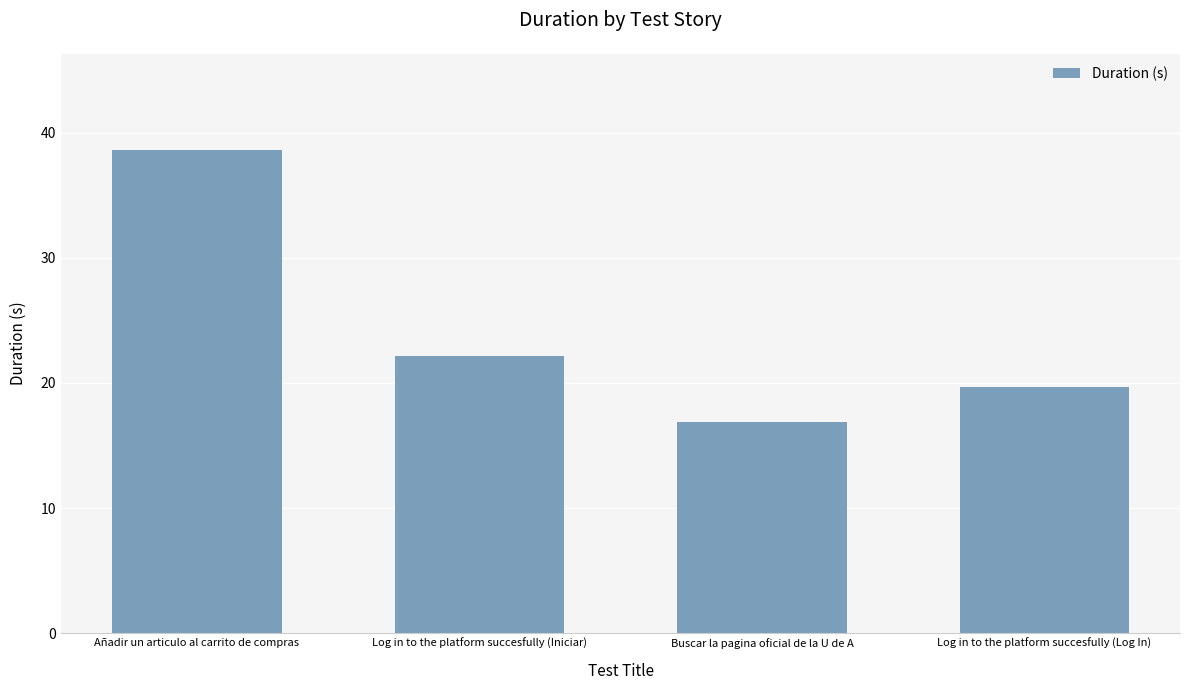

What is the sum of the values at Buscar la pagina oficial de la U de A and Añadir un articulo al carrito de compras?

55.5